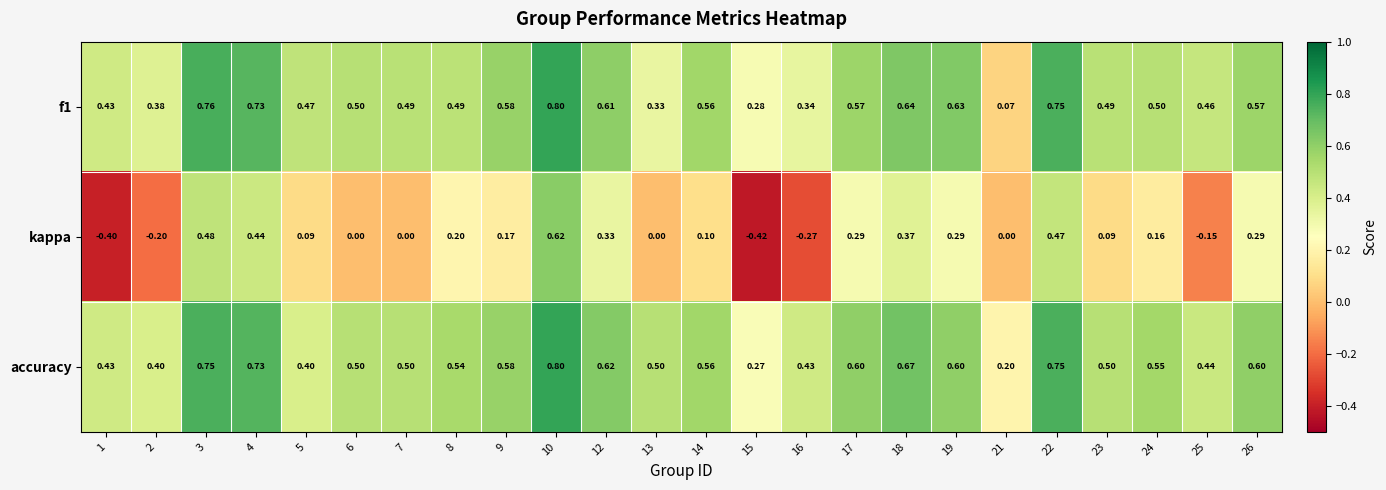

Which label corresponds to the smallest value in the chart?

15